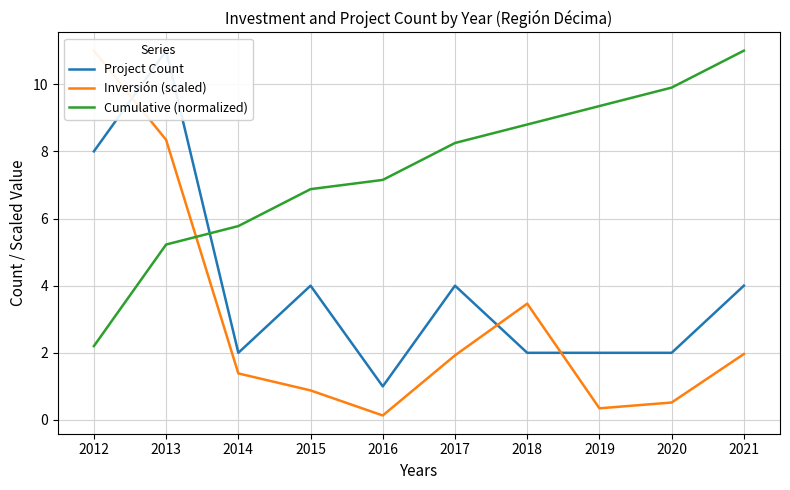

List the series in order of their overall mean, lowest first.

Inversión (scaled), Project Count, Cumulative (normalized)